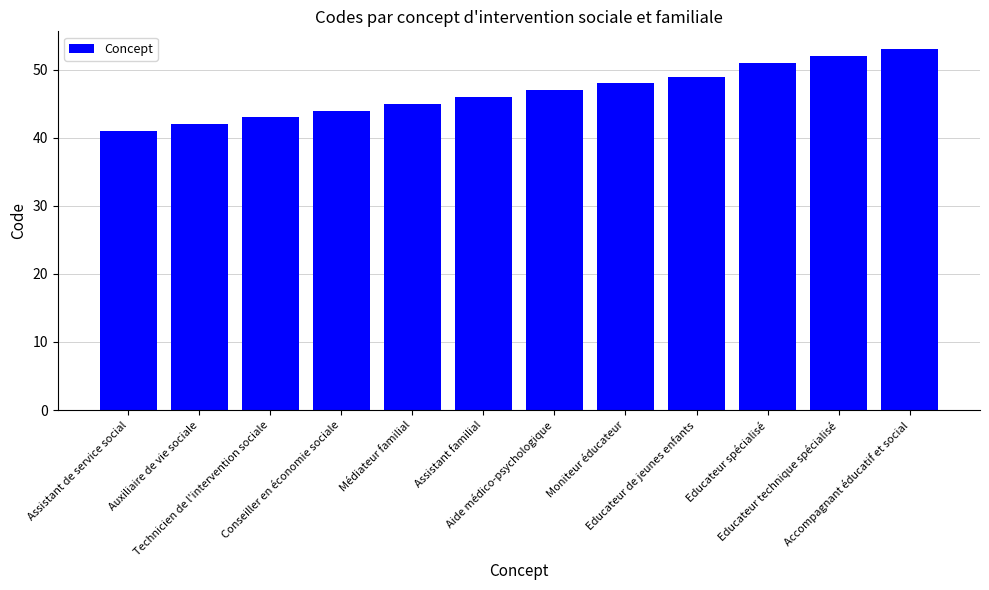

What is the smallest value displayed?

41